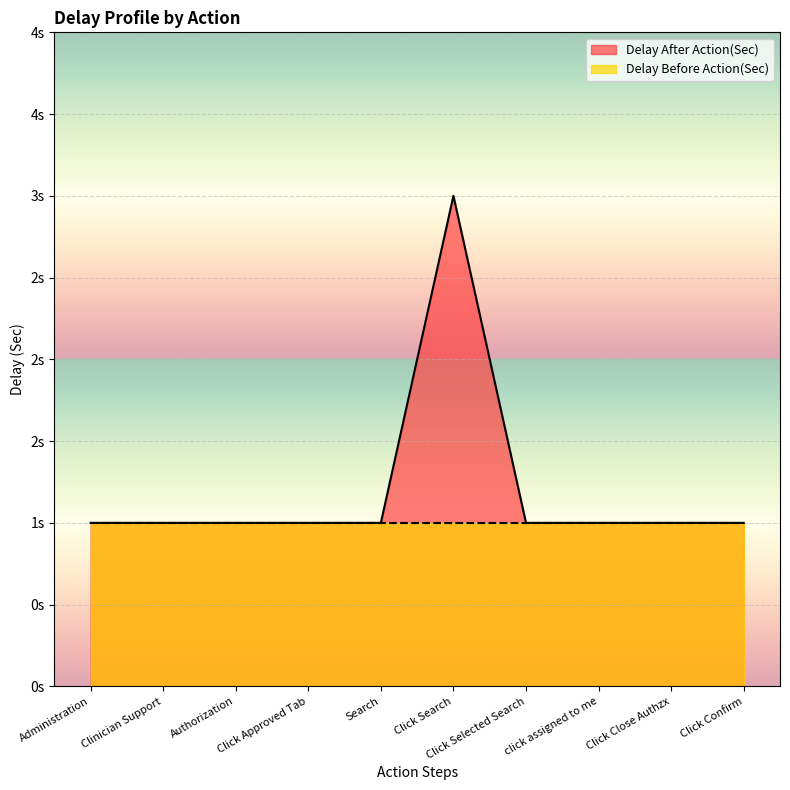

How many values are between 1 and 2?

9